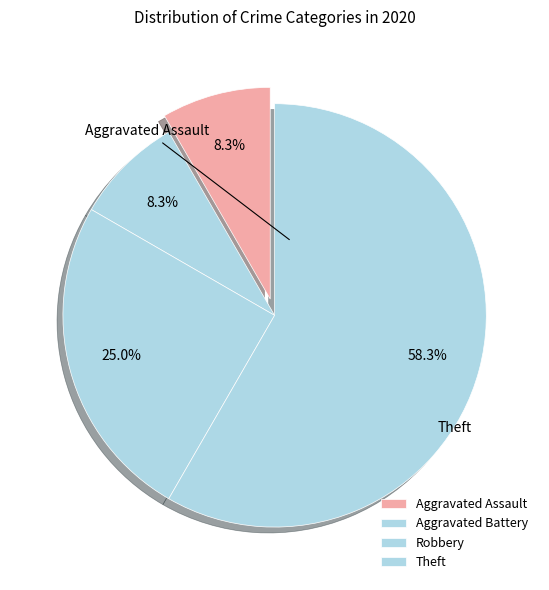

What is the largest slice in the pie chart?

Theft